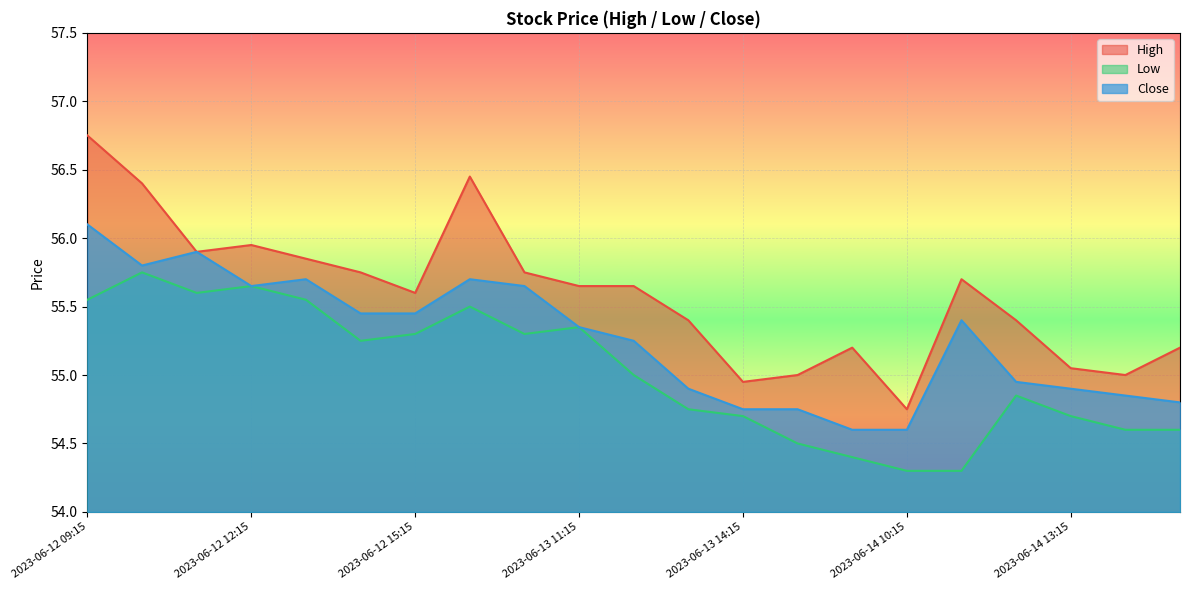

How many values in the High series are below 55?

2